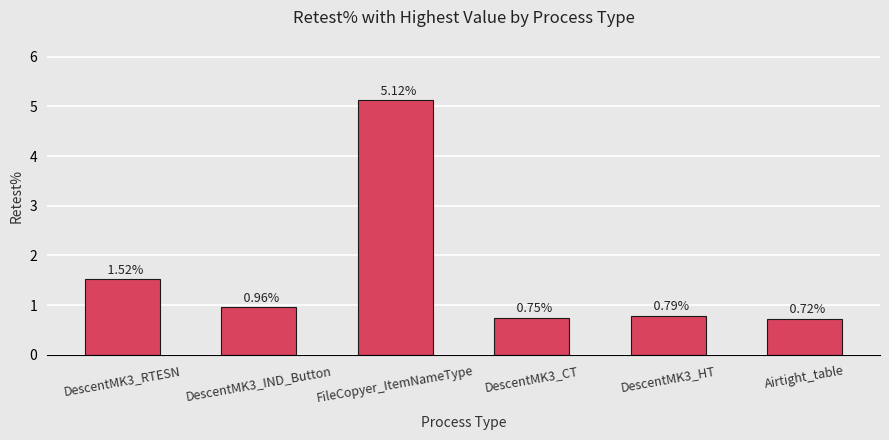

At which category does the chart reach its peak across all series?

FileCopyer_ItemNameType